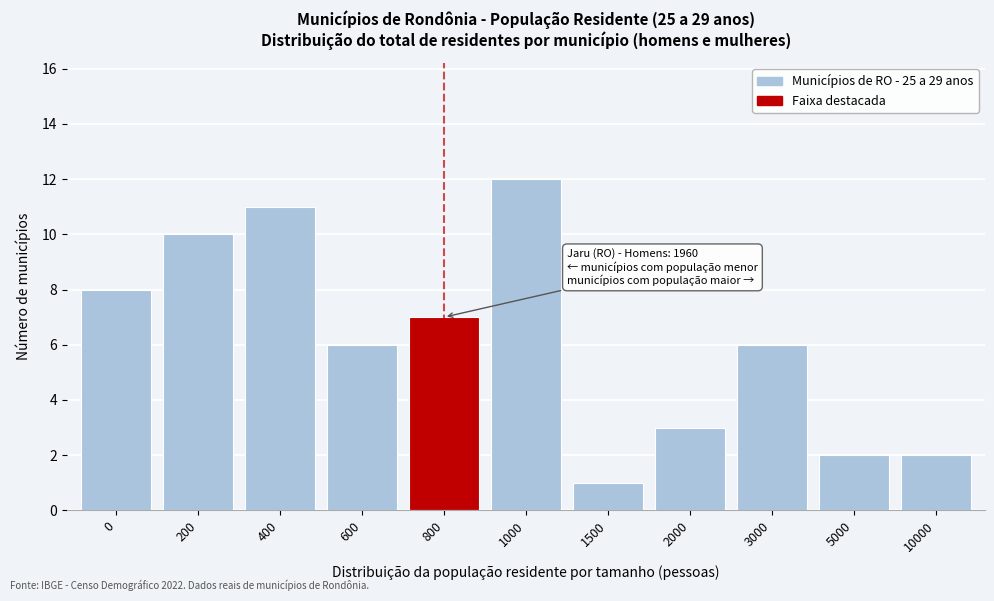

Reading right to left, list all the values displayed in this chart.

2	2	6	3	1	12	7	6	11	10	8